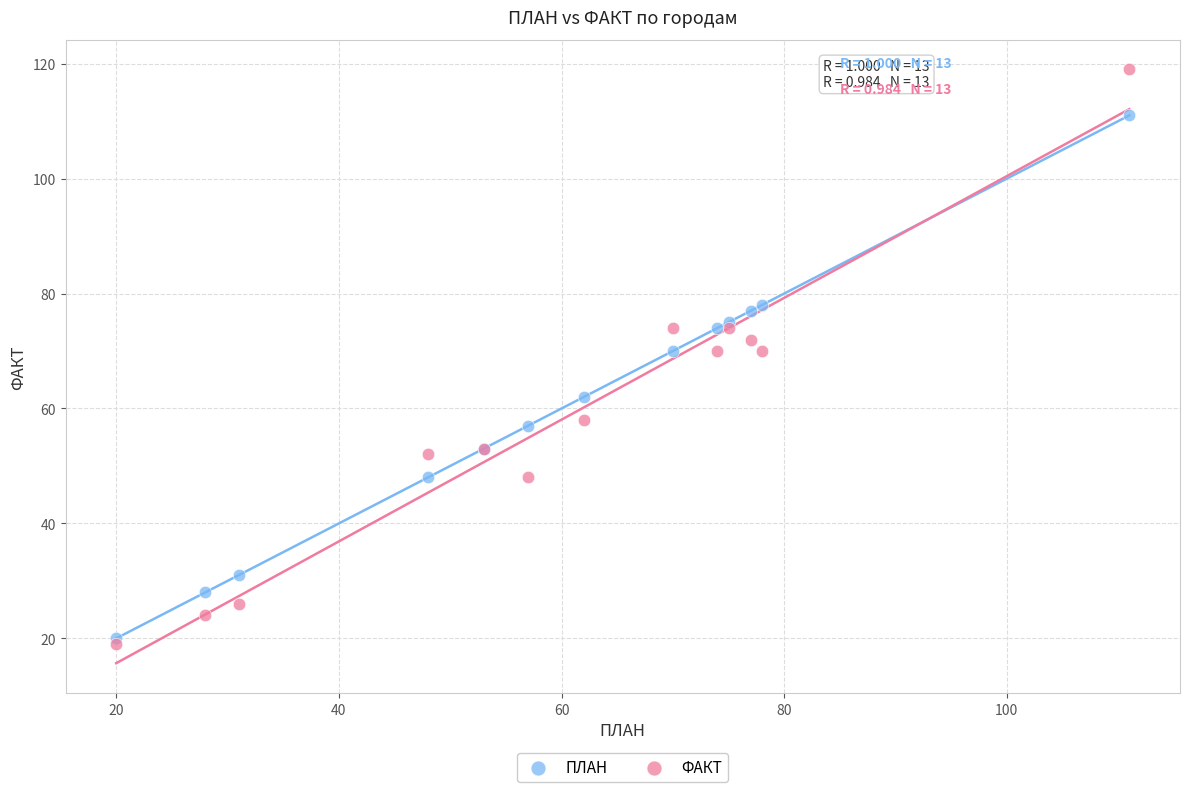

What are all the series names shown in the legend?

ПЛАН, ФАКТ